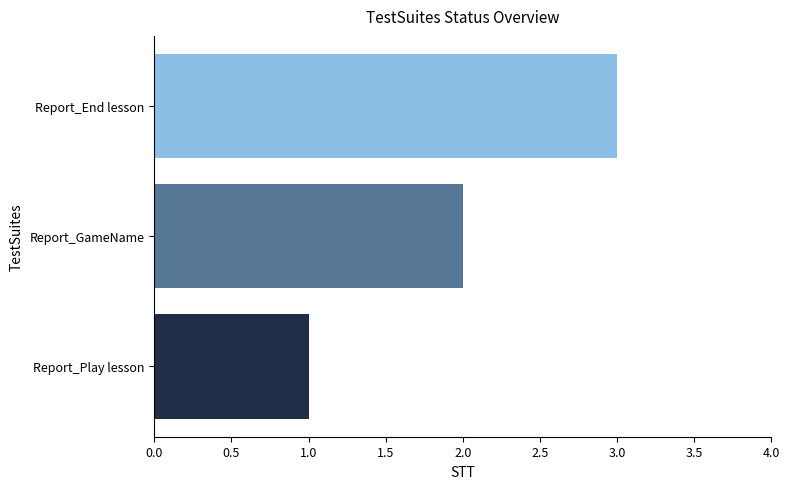

Rank the categories by value from highest to lowest.

Report_End lesson, Report_GameName, Report_Play lesson